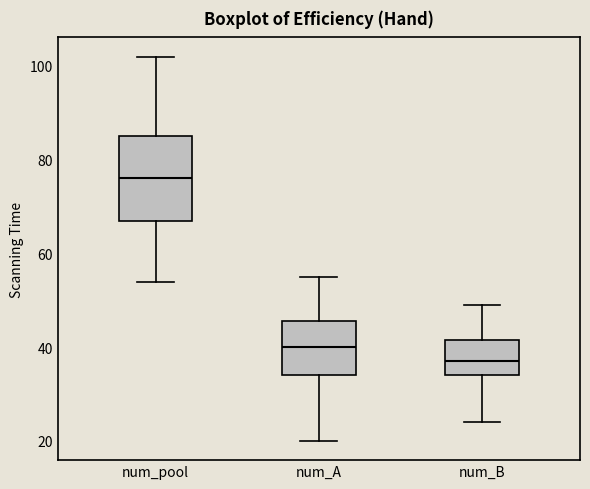

Which box is the tallest, from its lower edge to its upper edge?

num_pool